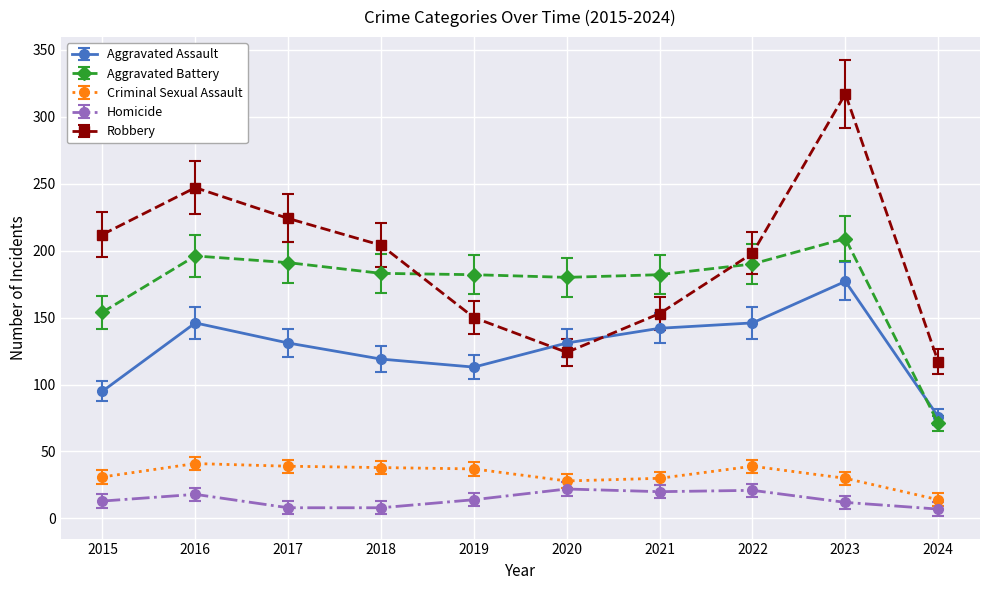

What is the value of the Aggravated Assault point at the 4th from the left?

119